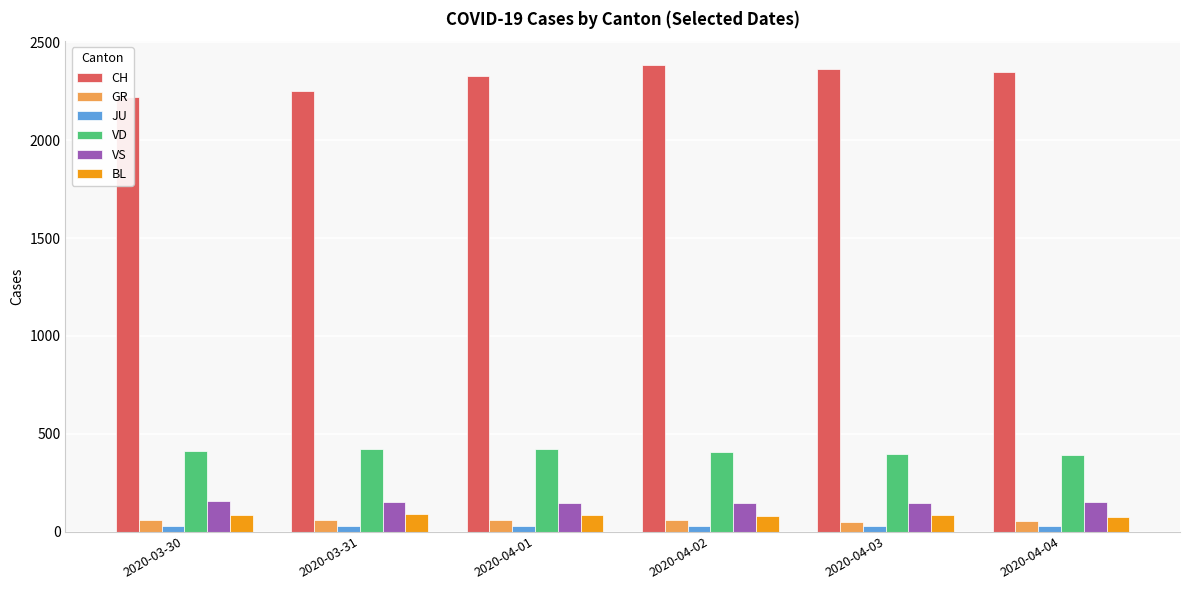

What are all the series names shown in the legend?

CH, GR, JU, VD, VS, BL